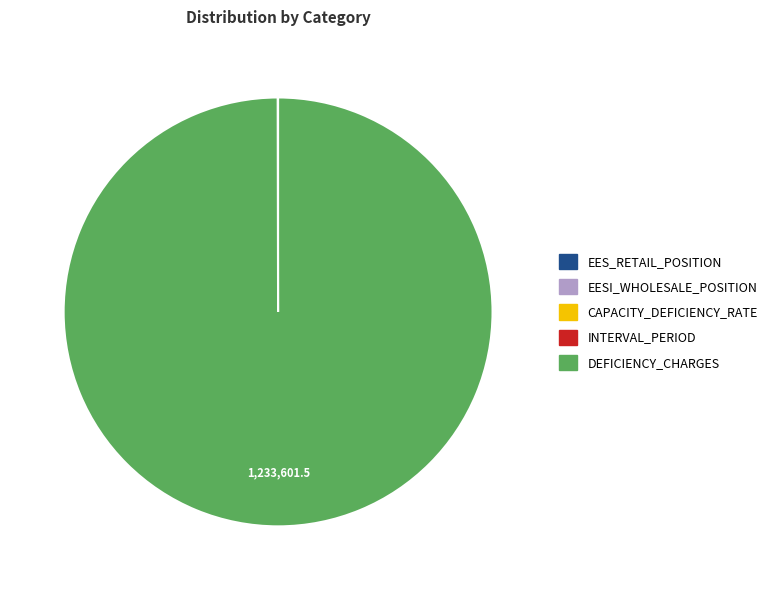

Is there a majority slice in this chart?

Yes